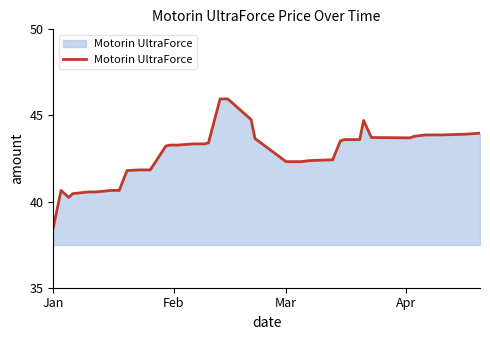

What is the difference between the maximum and minimum values?

7.5